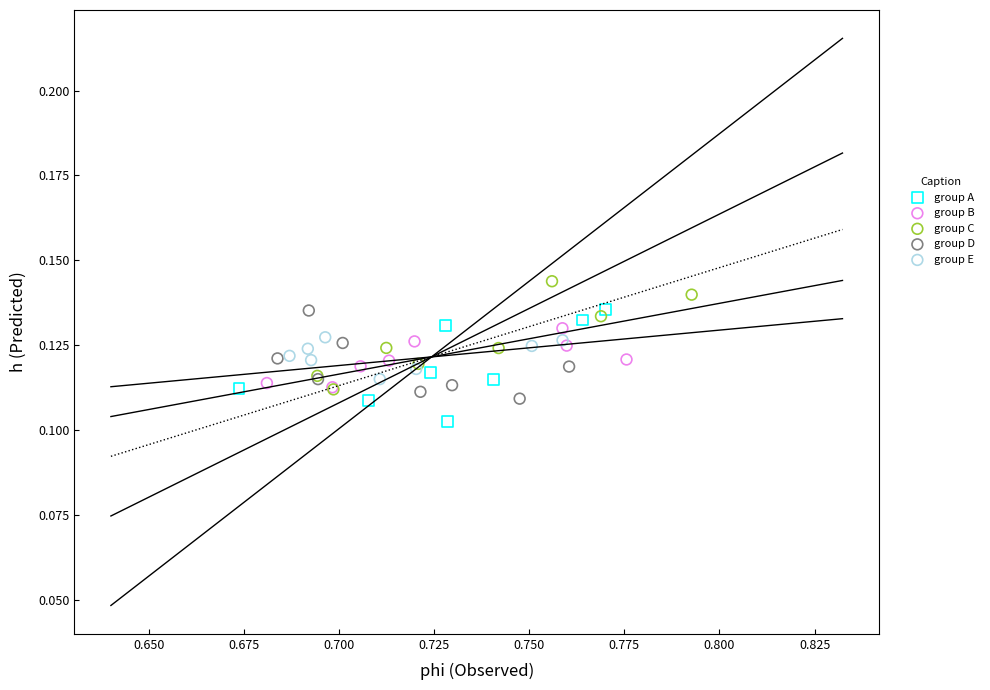

Which series contains the highest Y value?

group C